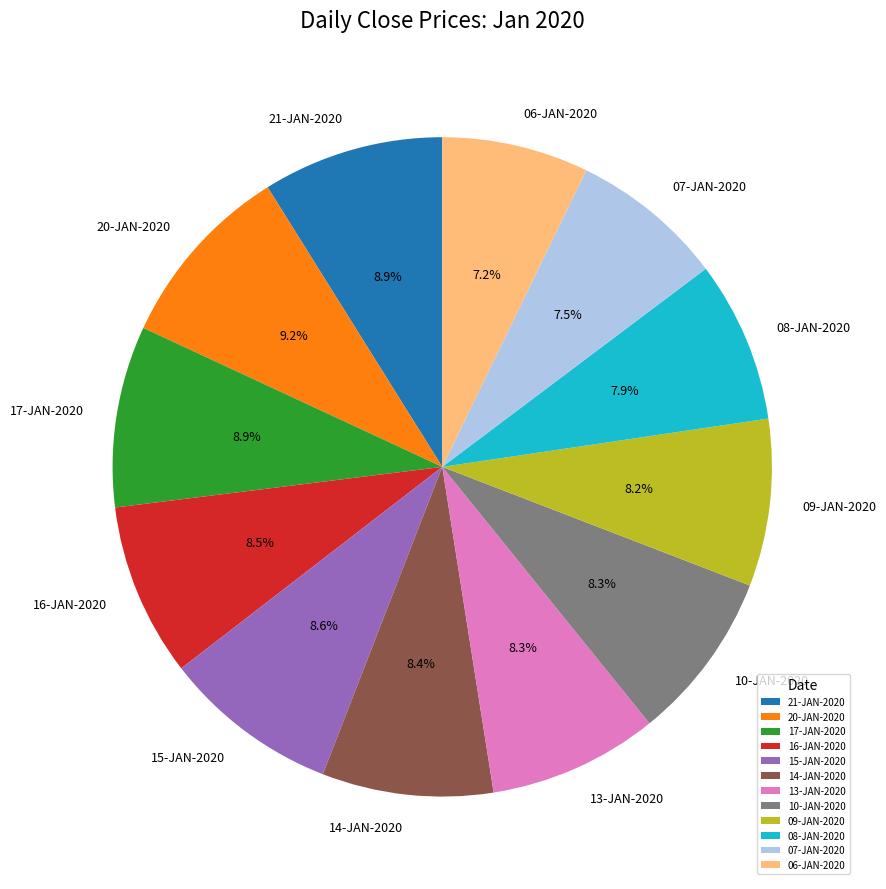

Combined, do 13-JAN-2020 and 07-JAN-2020 account for over 50%?

No